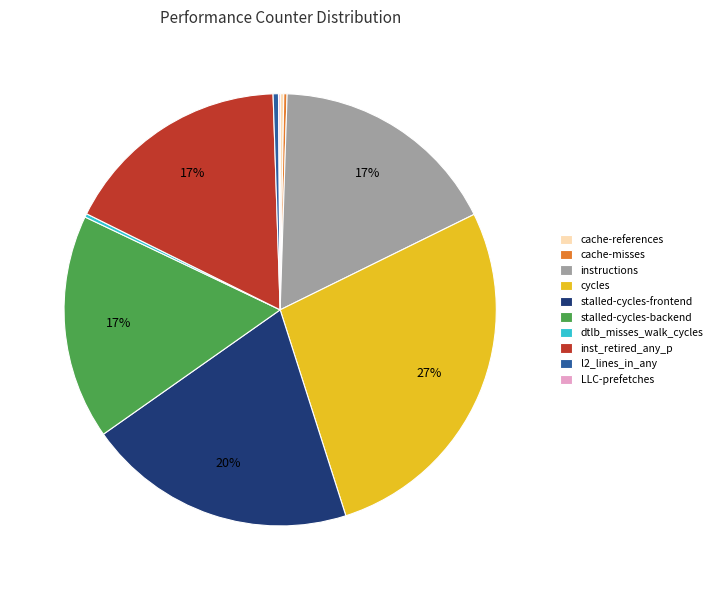

To the nearest percent, what is the average slice percentage?

10%